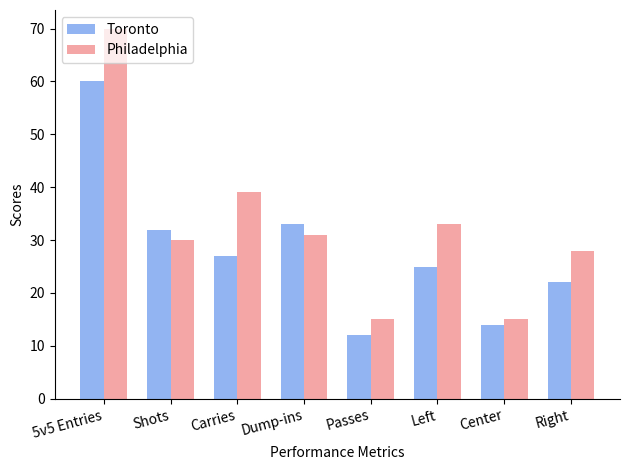

Which series changed the most between 5v5 Entries and Carries?

Toronto